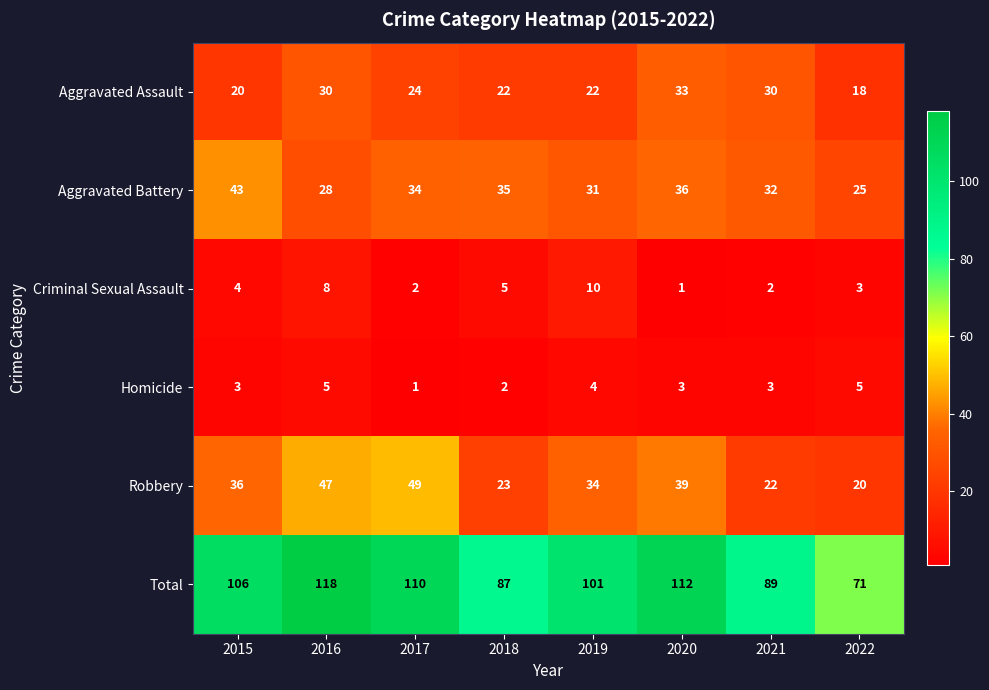

How many Criminal Sexual Assault values are between 2 and 8?

6